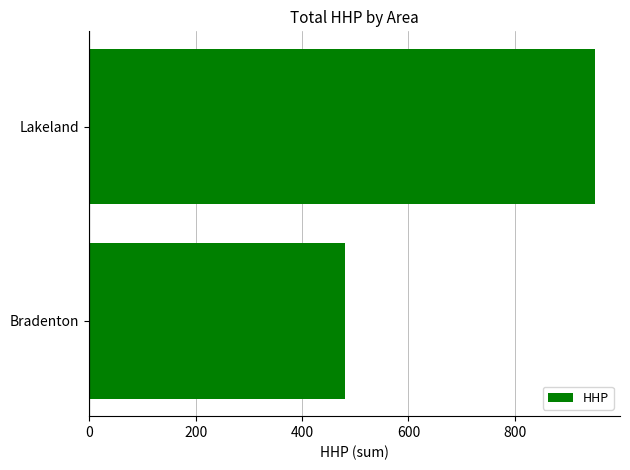

What is the approximate value at Bradenton?

481